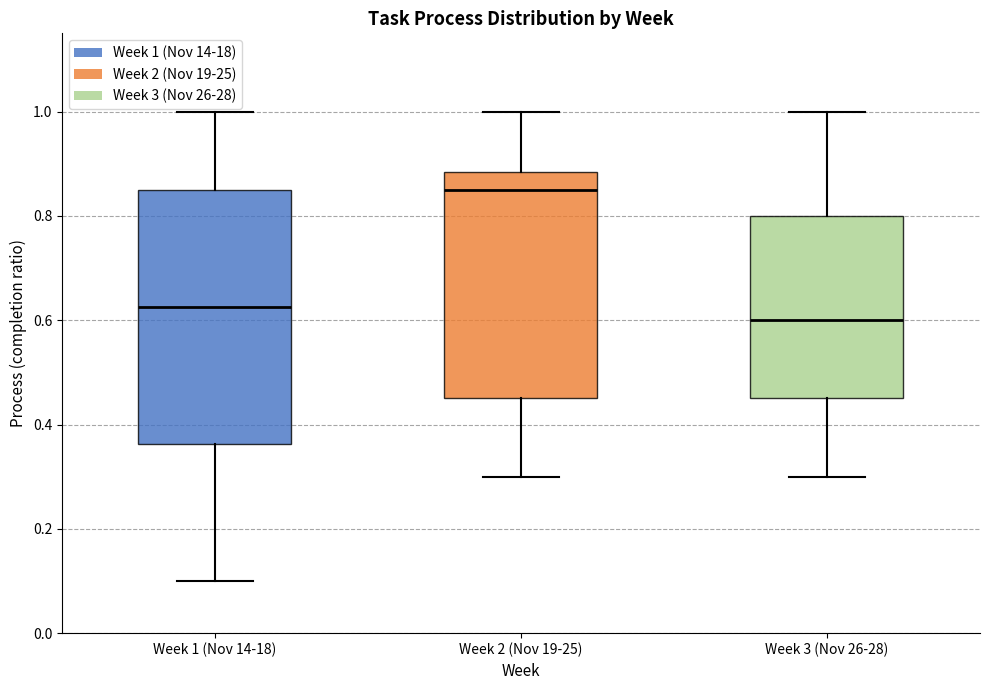

Which box is the tallest, from its lower edge to its upper edge?

Week 1 (Nov 14-18)